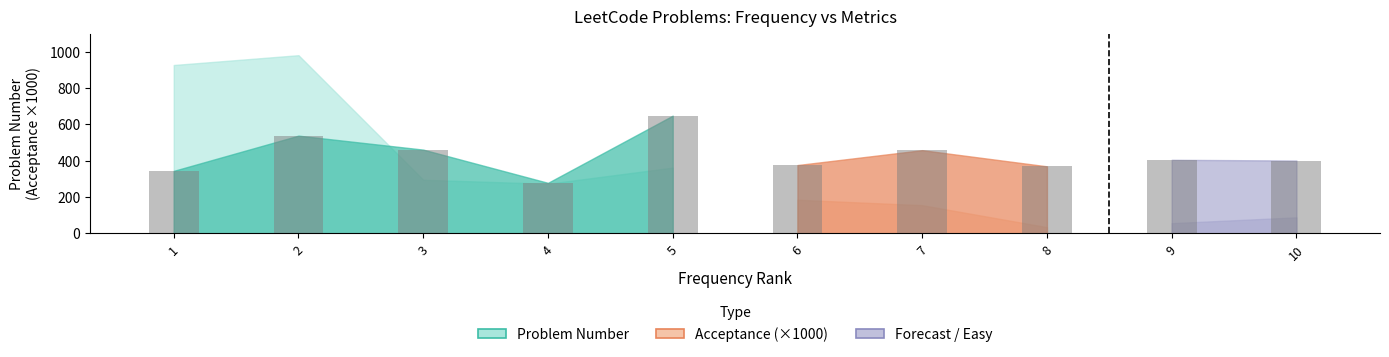

At which label is Problem Number closest to 507?

5